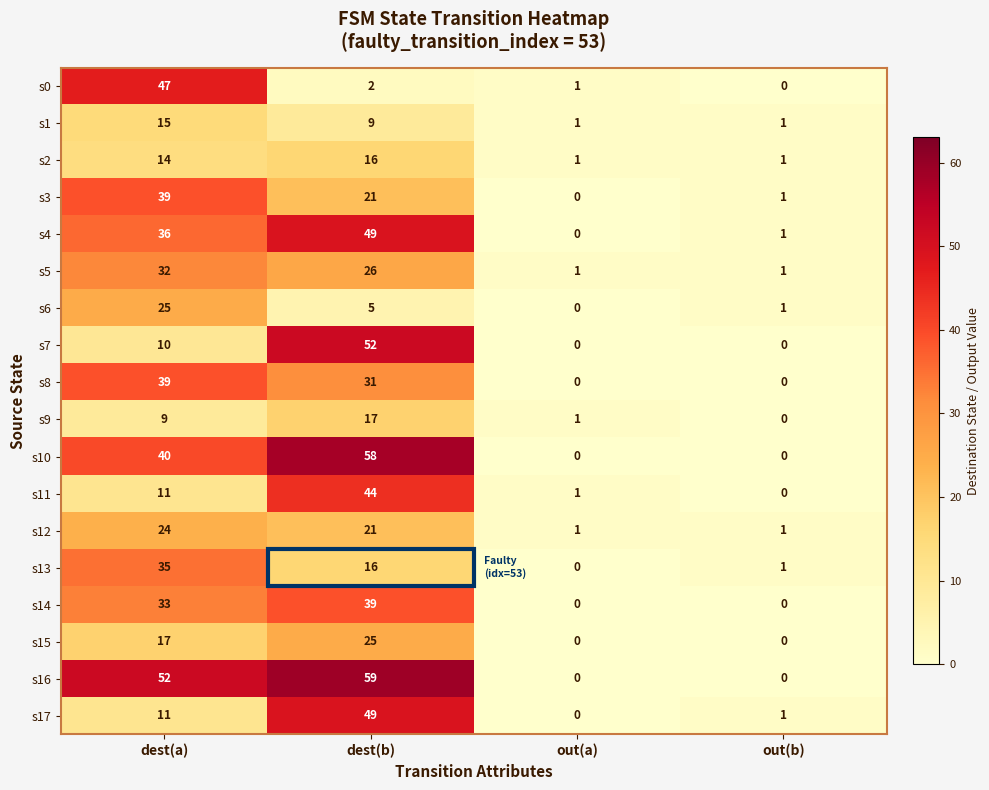

At which label does s13 reach its minimum?

out(a)